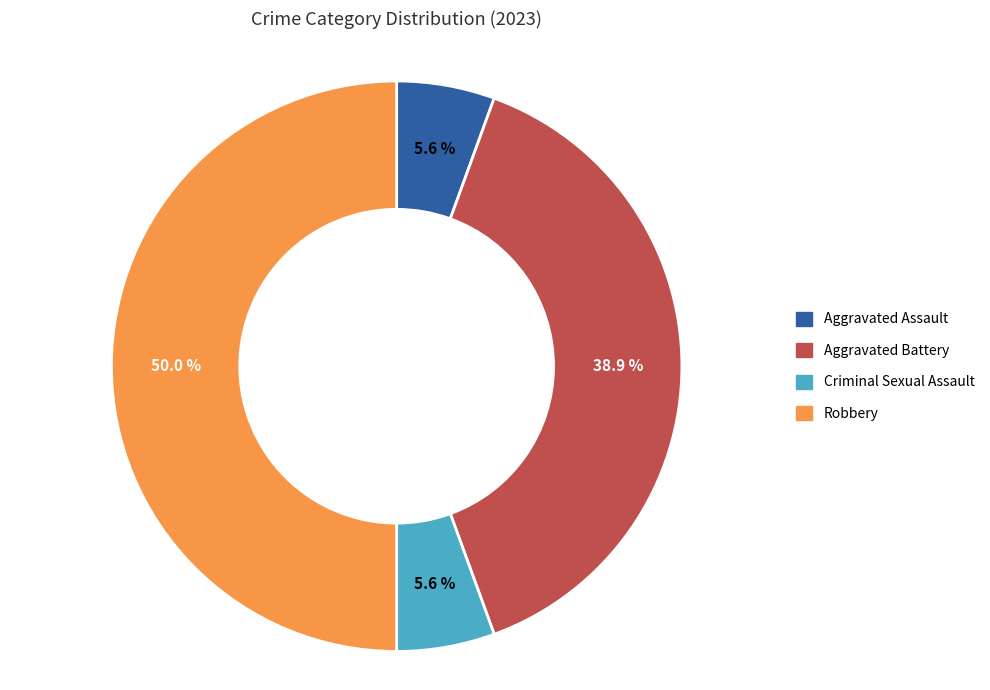

Is it true that Aggravated Battery is 39% of the pie?

True